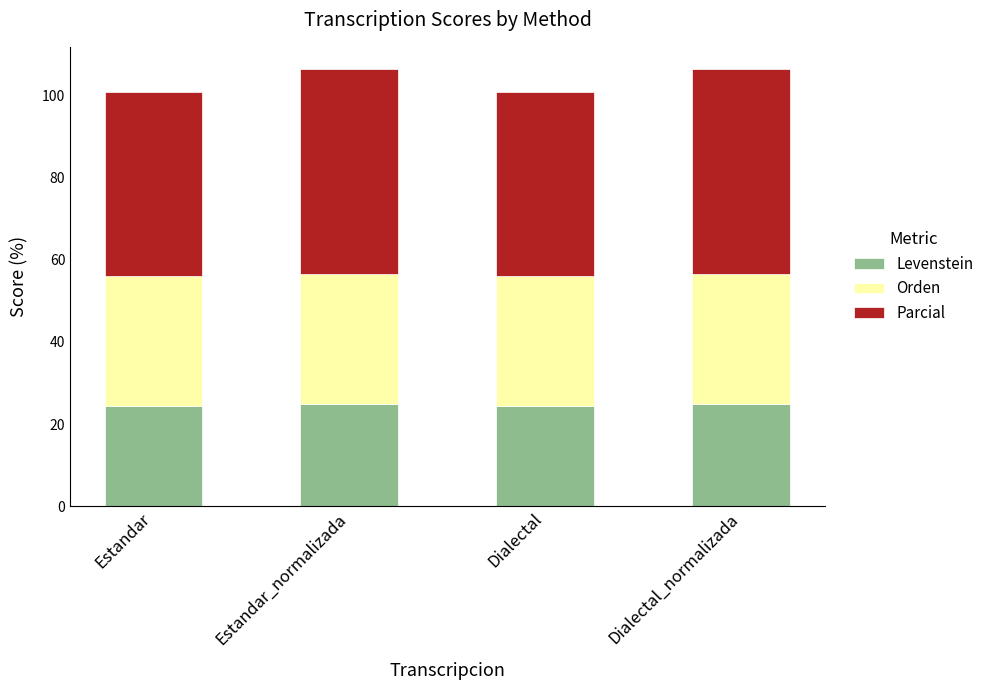

What is the minimum value for Levenstein?

24.5